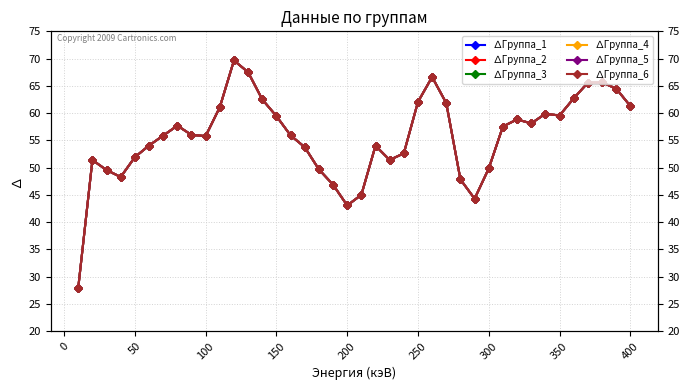

What is the sum of all ∆Группа_6 values?

2227.5